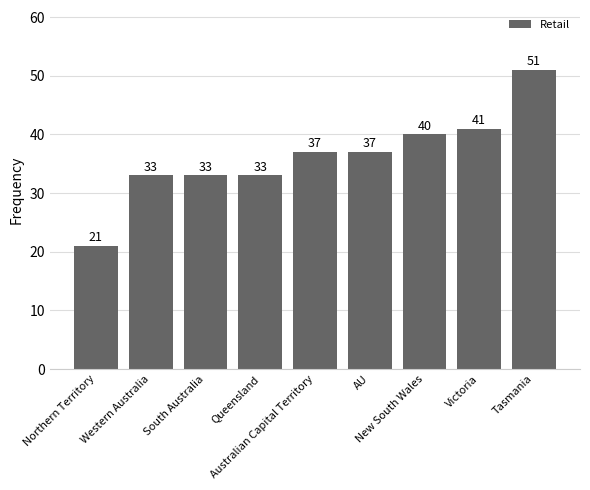

Reading left to right, what are all the values shown in this chart?

Northern Territory=21	Western Australia=33	South Australia=33	Queensland=33	Australian Capital Territory=37	AU=37	New South Wales=40	Victoria=41	Tasmania=51